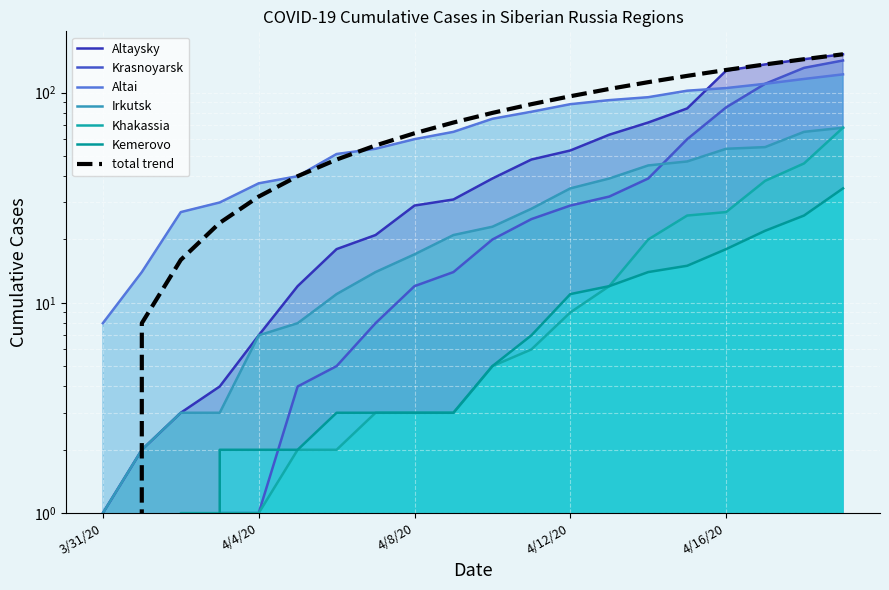

What is the total value across all series at 4/16/20?

416